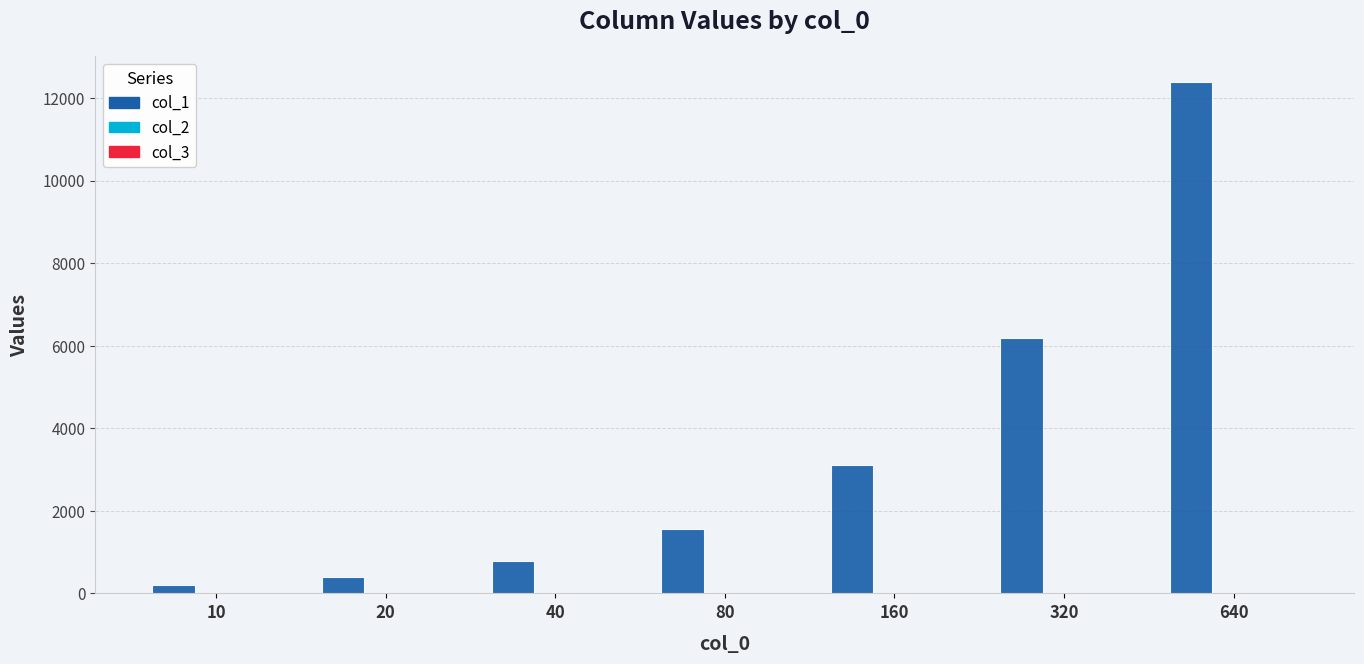

True or false: col_1 has a value of 6195.0 at 320.

True